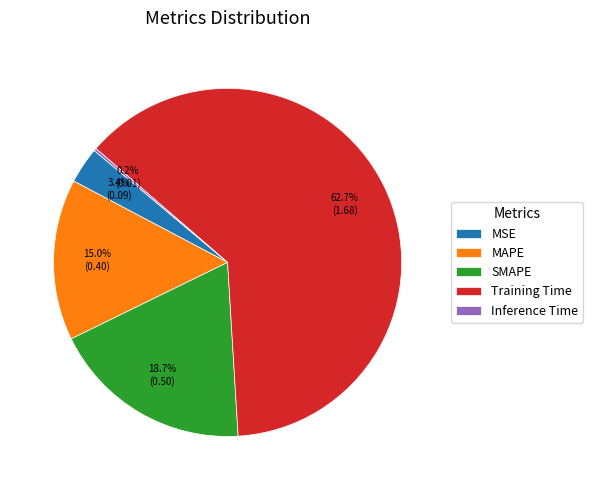

Is the sum of MAPE and MSE greater than half?

No